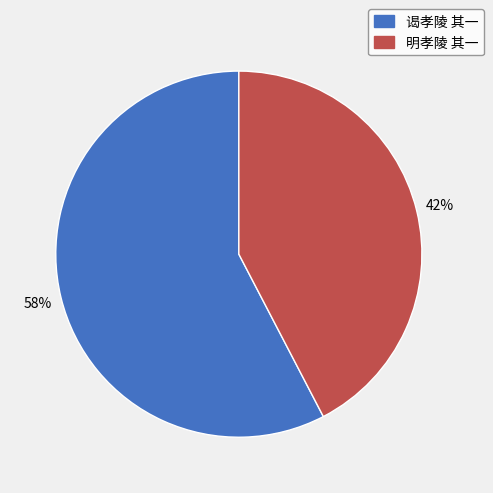

To the nearest percent, what is the combined percentage of 明孝陵 其一 and 谒孝陵 其一?

100%